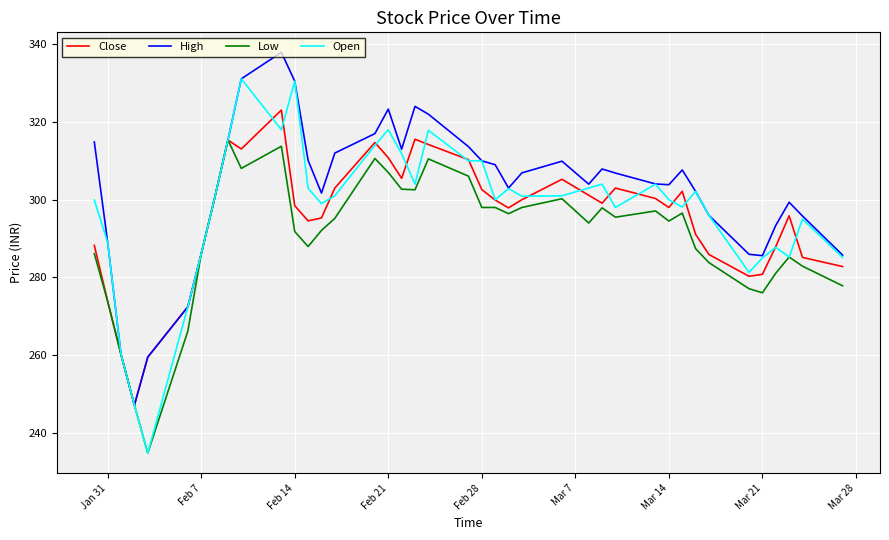

What is the minimum value shown in the chart?

234.8